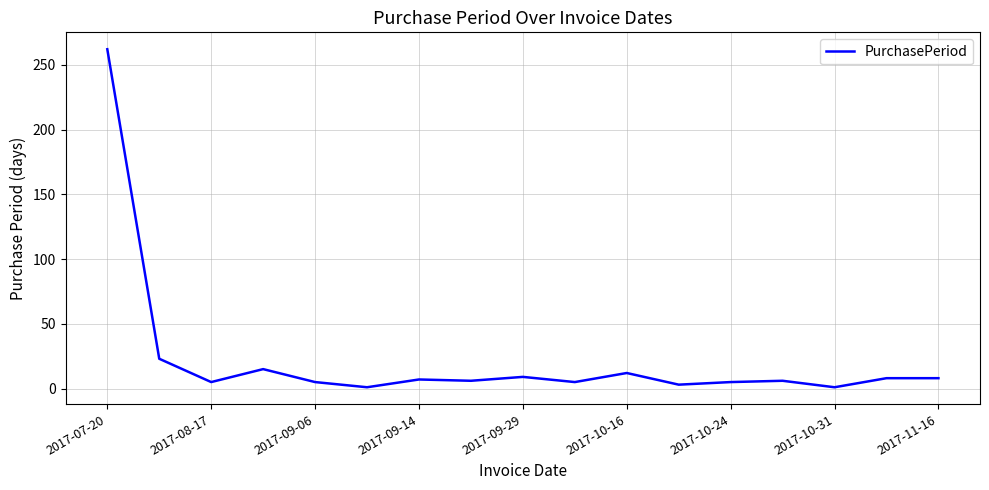

What is the maximum value shown in the chart?

262